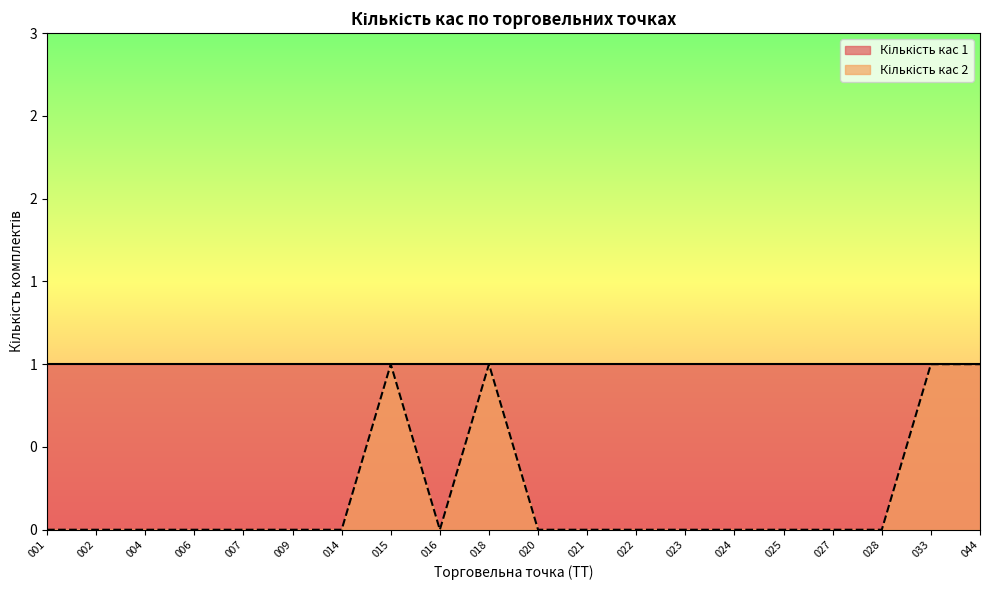

How many interior local peaks (higher than both neighbors) does the data have?

2